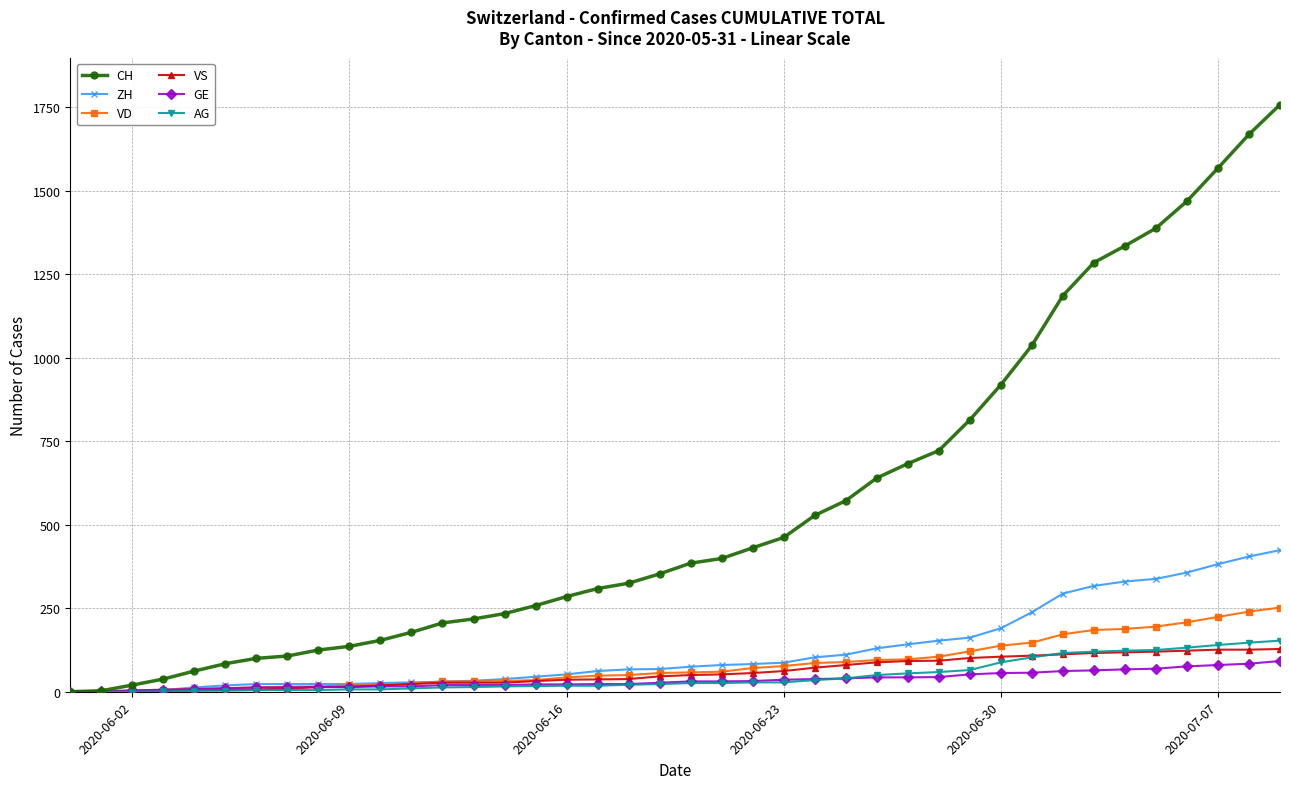

Which series has the largest total across all categories?

CH